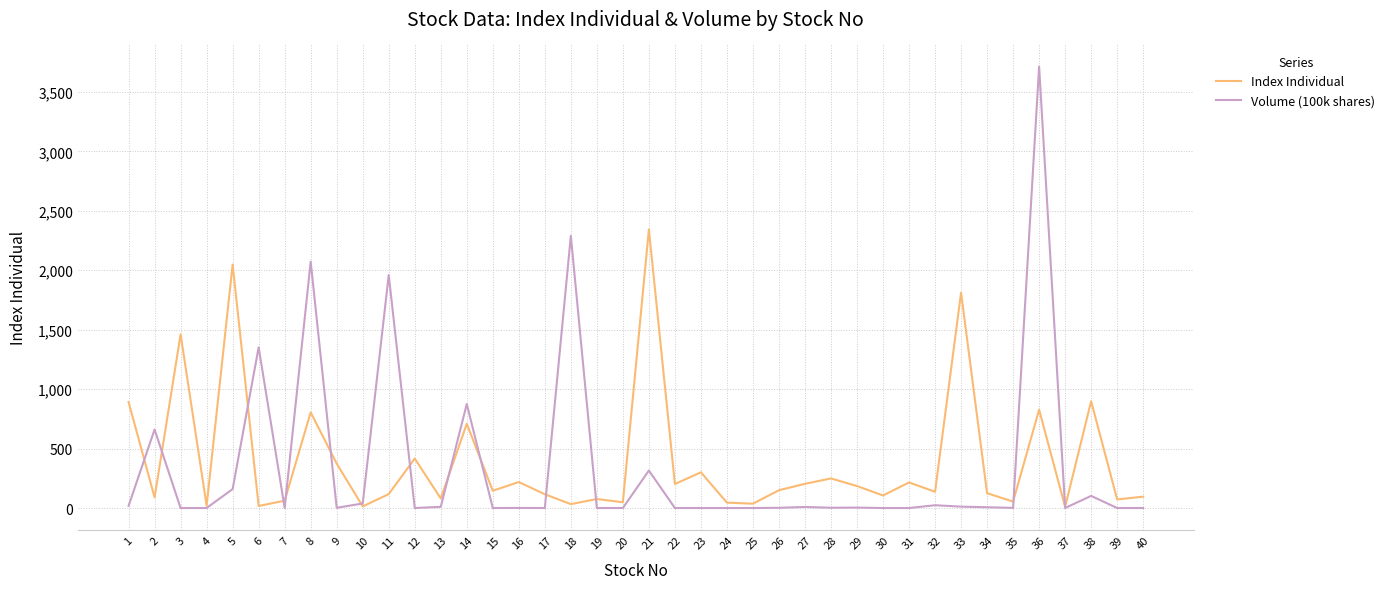

After their last crossing, which series has the higher values: Volume (100k shares) or Index Individual?

Index Individual